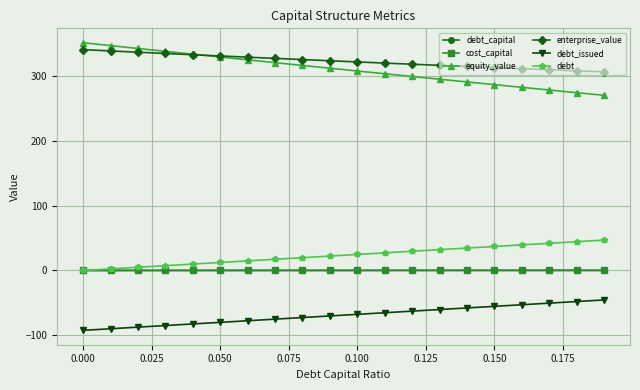

What is the value of the debt_issued point at the 8th from the left?

-75.2